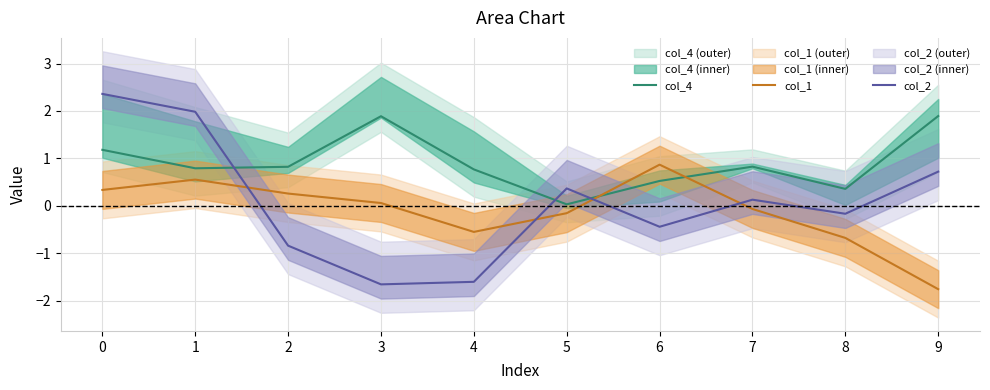

How many times do col_2 and col_1 cross each other?

4